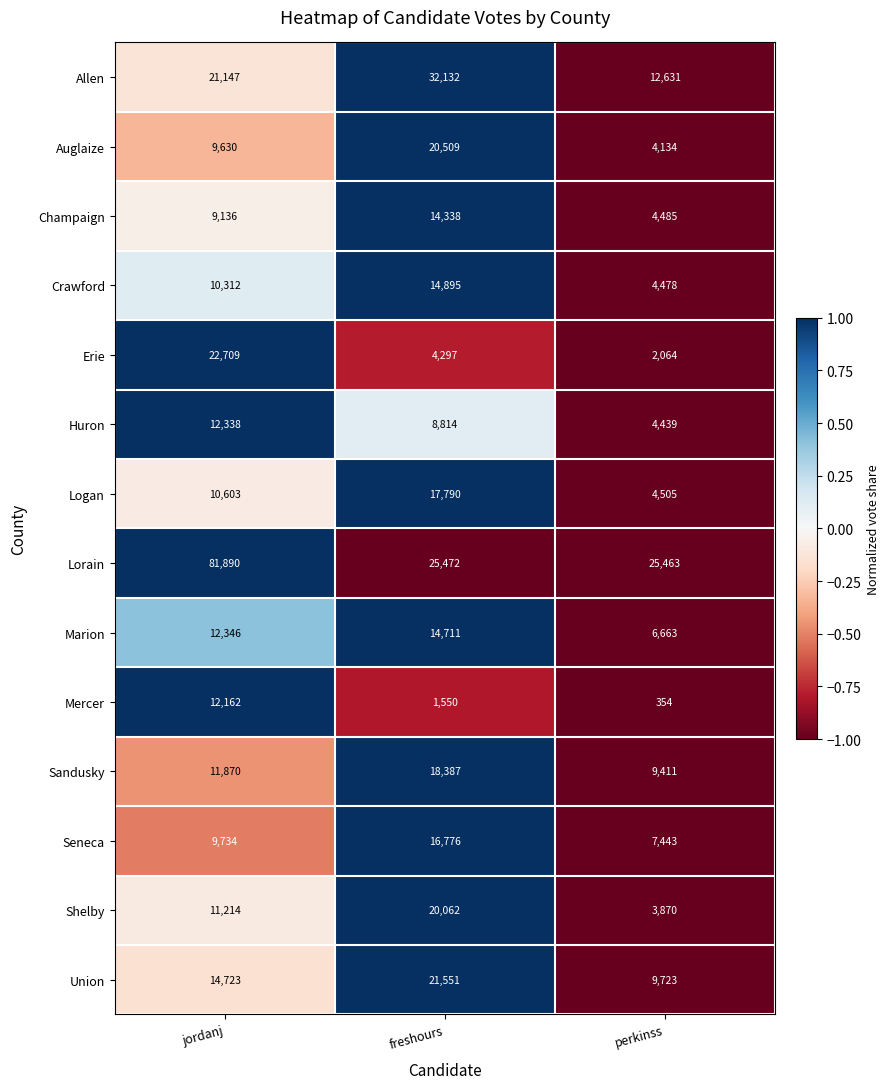

How many data points in Marion are less than 12346?

1